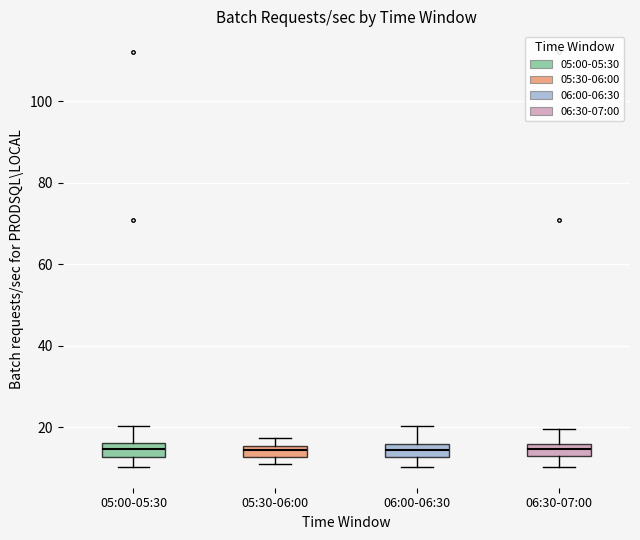

Where does the upper whisker of the box for 06:00-06:30 end on the y-axis? The values are not printed on the chart, so give them approximately, as read against the axis.

20